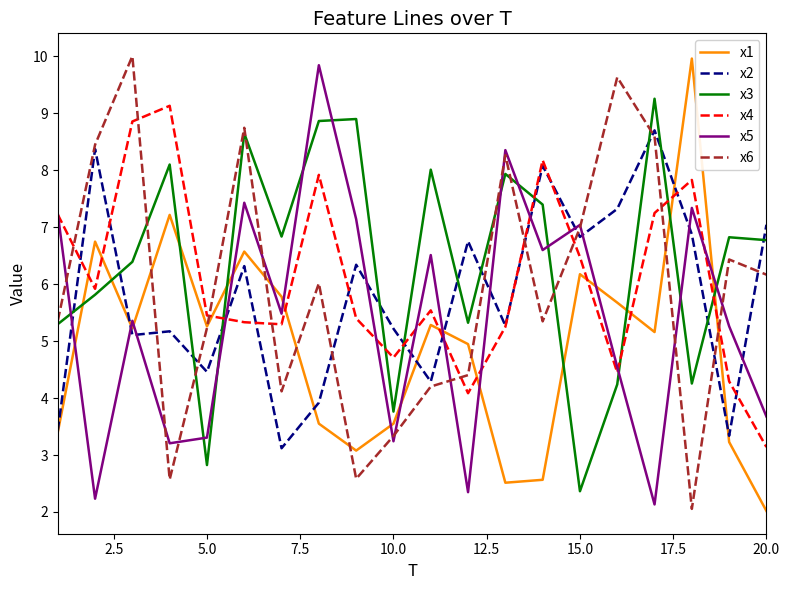

What is the difference between the second highest and minimum values in the x6 series?

7.6